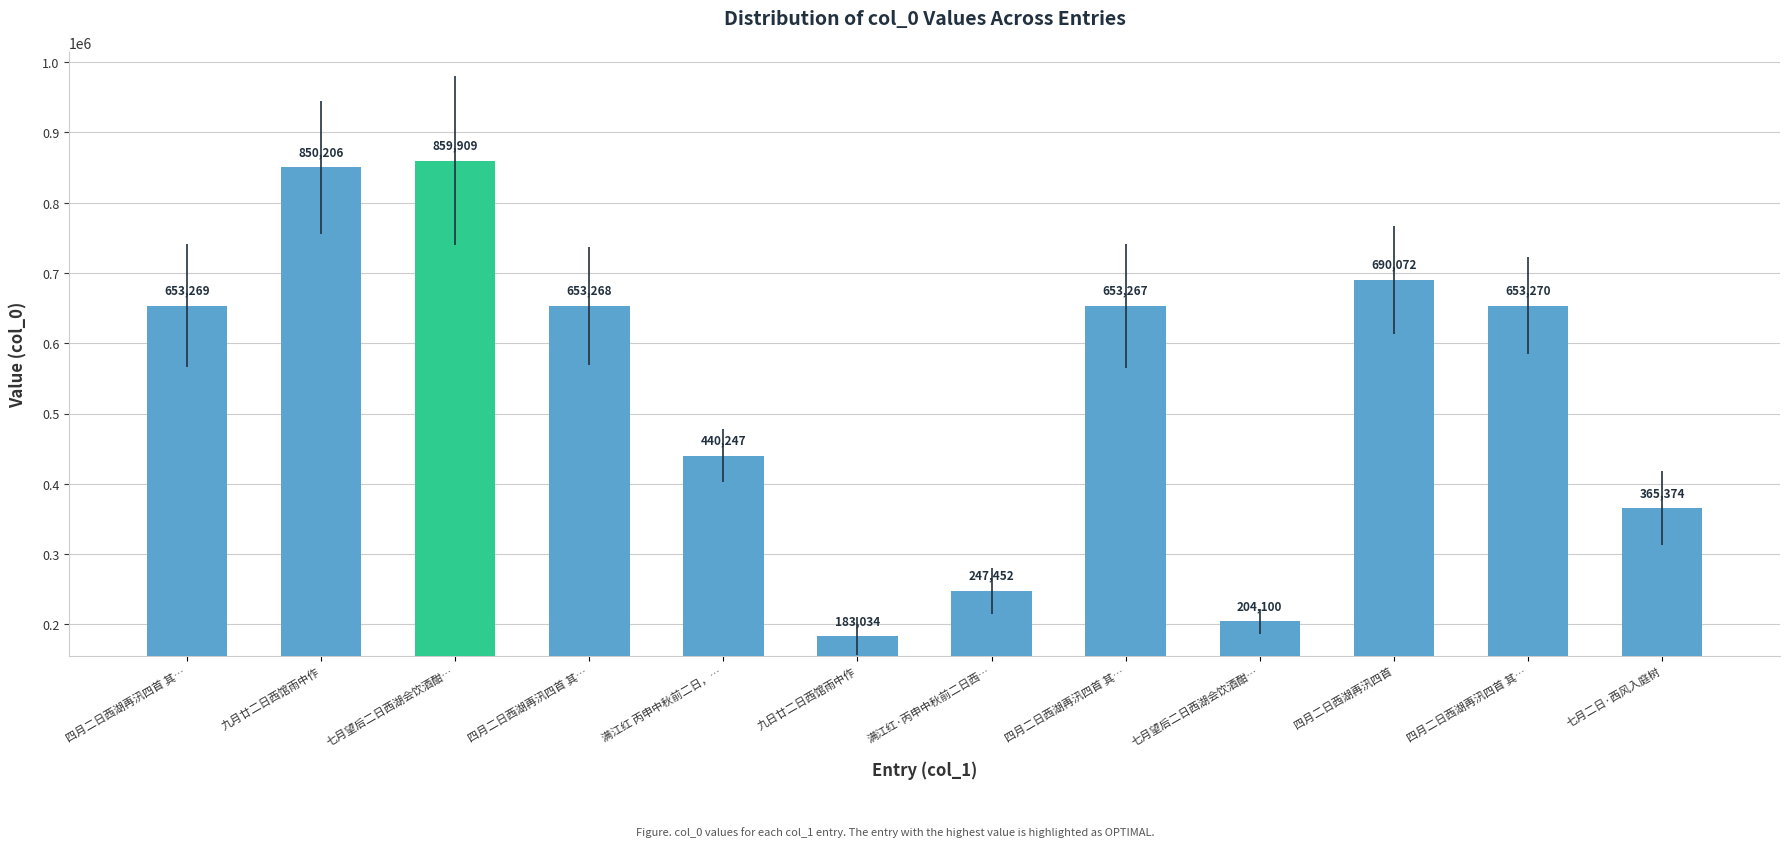

Does the chart contain any negative values?

No